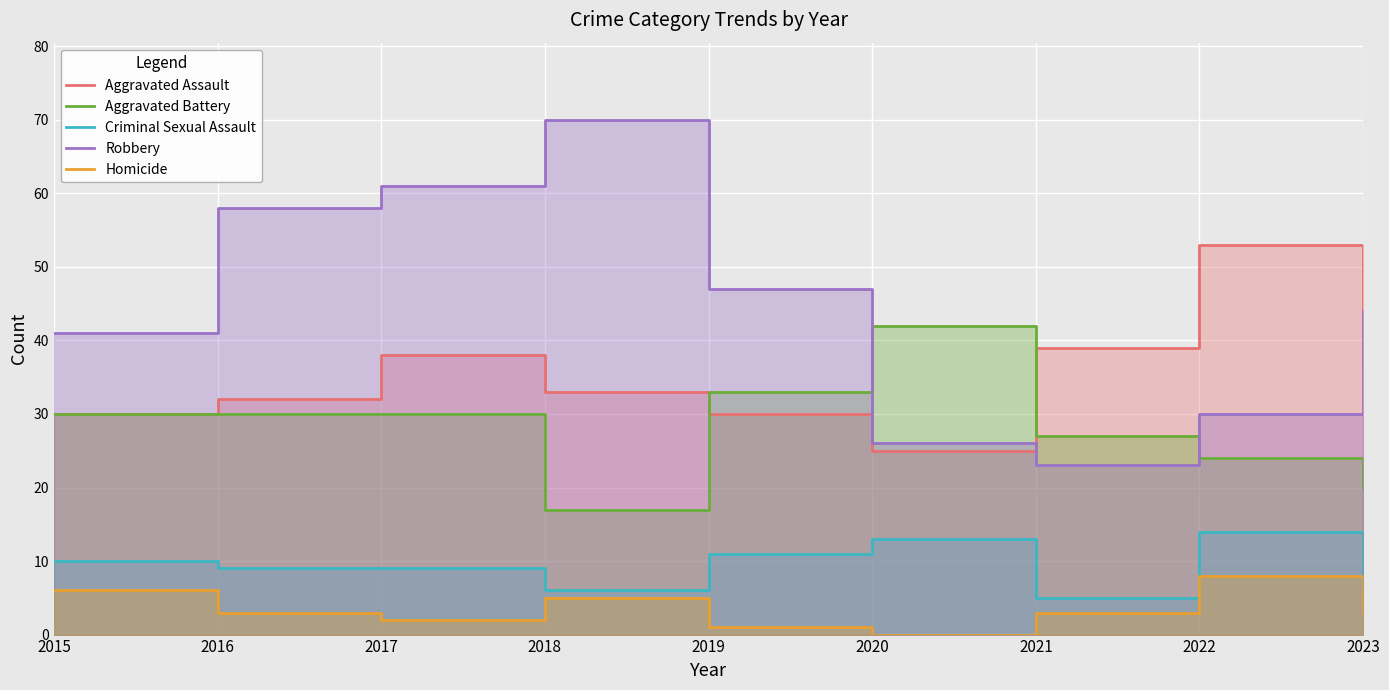

What are all the series names shown in the legend?

Aggravated Assault, Aggravated Battery, Criminal Sexual Assault, Robbery, Homicide